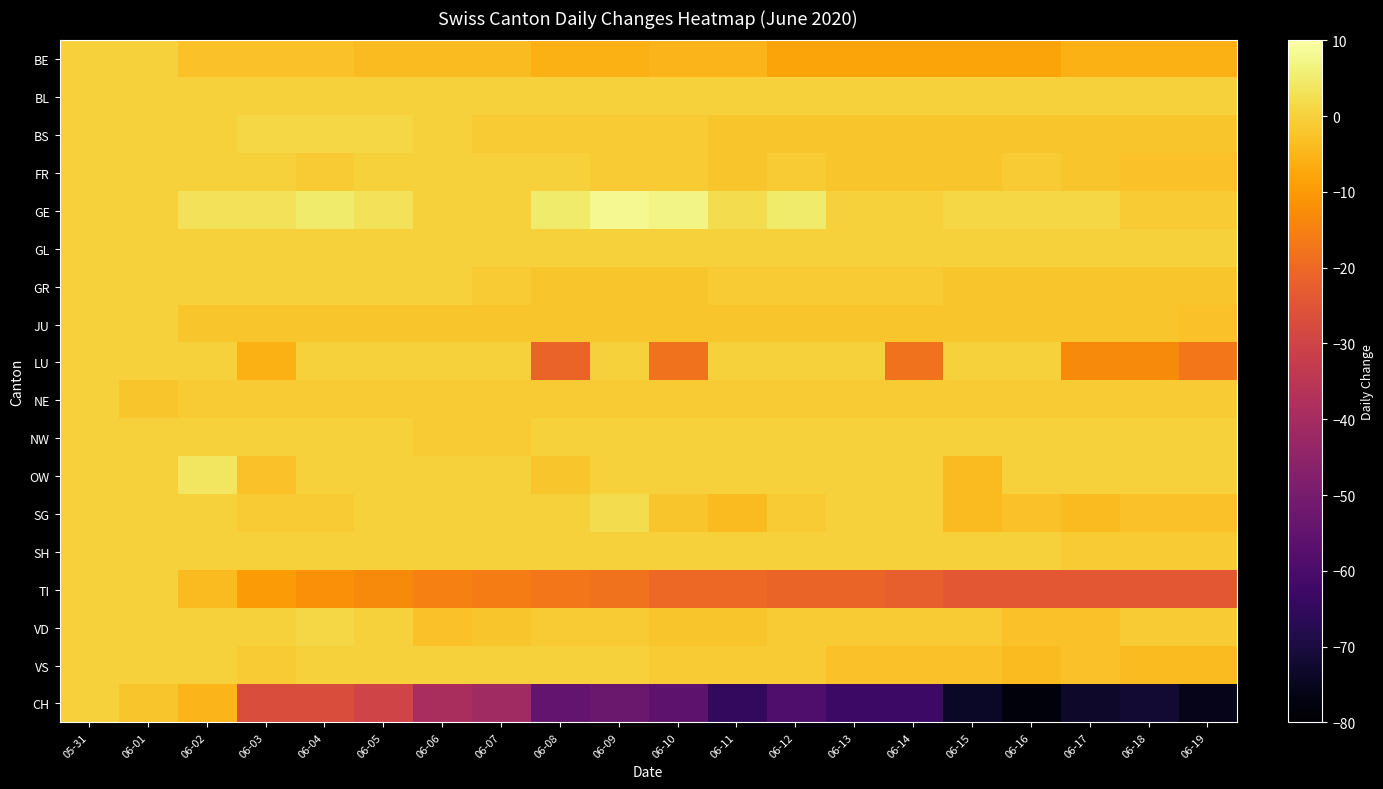

Reading left to right, list all the values displayed in this chart.

BE: 05-31=0	06-01=0	06-02=-3	06-03=-3	06-04=-3	06-05=-4	06-06=-4	06-07=-4	06-08=-6	06-09=-6	06-10=-5	06-11=-5	06-12=-8	06-13=-8	06-14=-8	06-15=-8	06-16=-8	06-17=-6	06-18=-6	06-19=-6
BL: 05-31=0	06-01=0	06-02=0	06-03=0	06-04=0	06-05=0	06-06=0	06-07=0	06-08=0	06-09=0	06-10=0	06-11=0	06-12=0	06-13=0	06-14=0	06-15=0	06-16=0	06-17=0	06-18=0	06-19=0
BS: 05-31=0	06-01=0	06-02=0	06-03=1	06-04=1	06-05=1	06-06=0	06-07=-1	06-08=-1	06-09=-1	06-10=-1	06-11=-2	06-12=-2	06-13=-2	06-14=-2	06-15=-2	06-16=-2	06-17=-2	06-18=-2	06-19=-2
FR: 05-31=0	06-01=0	06-02=0	06-03=0	06-04=-1	06-05=0	06-06=0	06-07=0	06-08=0	06-09=-1	06-10=-1	06-11=-2	06-12=-1	06-13=-2	06-14=-2	06-15=-2	06-16=-1	06-17=-2	06-18=-3	06-19=-3
GE: 05-31=0	06-01=0	06-02=3	06-03=3	06-04=5	06-05=3	06-06=0	06-07=0	06-08=5	06-09=8	06-10=7	06-11=2	06-12=5	06-13=0	06-14=0	06-15=1	06-16=1	06-17=1	06-18=-1	06-19=-1
GL: 05-31=0	06-01=0	06-02=0	06-03=0	06-04=0	06-05=0	06-06=0	06-07=0	06-08=0	06-09=0	06-10=0	06-11=0	06-12=0	06-13=0	06-14=0	06-15=0	06-16=0	06-17=0	06-18=0	06-19=0
GR: 05-31=0	06-01=0	06-02=0	06-03=0	06-04=0	06-05=0	06-06=0	06-07=-1	06-08=-2	06-09=-2	06-10=-2	06-11=-1	06-12=-1	06-13=-1	06-14=-1	06-15=-2	06-16=-2	06-17=-2	06-18=-2	06-19=-2
JU: 05-31=0	06-01=0	06-02=-2	06-03=-2	06-04=-2	06-05=-2	06-06=-2	06-07=-2	06-08=-2	06-09=-2	06-10=-2	06-11=-2	06-12=-2	06-13=-2	06-14=-2	06-15=-2	06-16=-2	06-17=-2	06-18=-2	06-19=-3
LU: 05-31=0	06-01=0	06-02=0	06-03=-6	06-04=0	06-05=0	06-06=0	06-07=0	06-08=-21	06-09=0	06-10=-18	06-11=0	06-12=0	06-13=0	06-14=-18	06-15=0	06-16=0	06-17=-13	06-18=-13	06-19=-17
NE: 05-31=0	06-01=-2	06-02=-1	06-03=-1	06-04=-1	06-05=-1	06-06=-1	06-07=-1	06-08=-1	06-09=-1	06-10=-1	06-11=-1	06-12=-1	06-13=-1	06-14=-1	06-15=-1	06-16=-1	06-17=-1	06-18=-1	06-19=-1
NW: 05-31=0	06-01=0	06-02=0	06-03=0	06-04=0	06-05=0	06-06=-1	06-07=-1	06-08=0	06-09=0	06-10=0	06-11=0	06-12=0	06-13=0	06-14=0	06-15=0	06-16=0	06-17=0	06-18=0	06-19=0
OW: 05-31=0	06-01=0	06-02=4	06-03=-3	06-04=0	06-05=0	06-06=0	06-07=0	06-08=-2	06-09=0	06-10=0	06-11=0	06-12=0	06-13=0	06-14=0	06-15=-4	06-16=0	06-17=0	06-18=0	06-19=0
SG: 05-31=0	06-01=0	06-02=0	06-03=-1	06-04=-1	06-05=0	06-06=0	06-07=0	06-08=0	06-09=2	06-10=-2	06-11=-4	06-12=-1	06-13=0	06-14=0	06-15=-4	06-16=-3	06-17=-4	06-18=-3	06-19=-3
SH: 05-31=0	06-01=0	06-02=0	06-03=0	06-04=0	06-05=0	06-06=0	06-07=0	06-08=0	06-09=0	06-10=0	06-11=0	06-12=0	06-13=0	06-14=0	06-15=0	06-16=0	06-17=-1	06-18=-1	06-19=-1
TI: 05-31=0	06-01=0	06-02=-4	06-03=-10	06-04=-12	06-05=-13	06-06=-15	06-07=-16	06-08=-17	06-09=-18	06-10=-20	06-11=-20	06-12=-21	06-13=-21	06-14=-22	06-15=-24	06-16=-24	06-17=-24	06-18=-24	06-19=-24
VD: 05-31=0	06-01=0	06-02=0	06-03=0	06-04=1	06-05=0	06-06=-3	06-07=-2	06-08=-1	06-09=-1	06-10=-2	06-11=-2	06-12=-1	06-13=-1	06-14=-1	06-15=-1	06-16=-3	06-17=-3	06-18=-1	06-19=-1
VS: 05-31=0	06-01=0	06-02=0	06-03=-1	06-04=0	06-05=0	06-06=0	06-07=0	06-08=0	06-09=0	06-10=-1	06-11=-1	06-12=-1	06-13=-3	06-14=-3	06-15=-3	06-16=-4	06-17=-3	06-18=-4	06-19=-4
CH: 05-31=0	06-01=-2	06-02=-5	06-03=-27	06-04=-27	06-05=-30	06-06=-39	06-07=-41	06-08=-55	06-09=-53	06-10=-56	06-11=-65	06-12=-59	06-13=-63	06-14=-63	06-15=-74	06-16=-78	06-17=-73	06-18=-72	06-19=-76